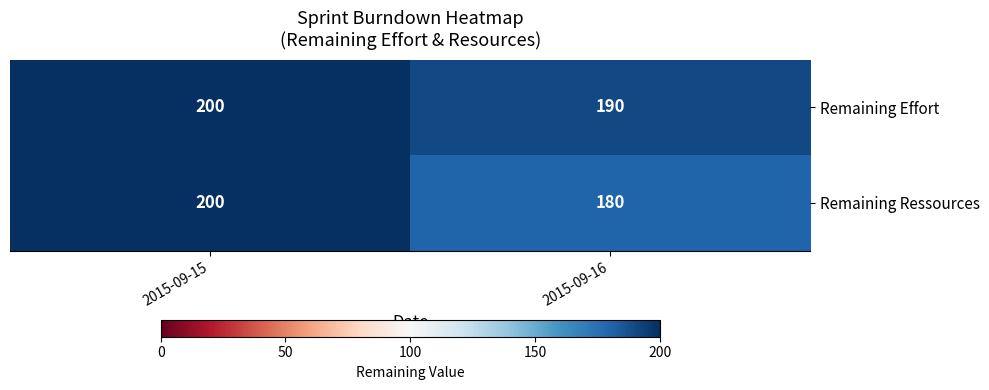

How many distinct data groups are displayed?

2